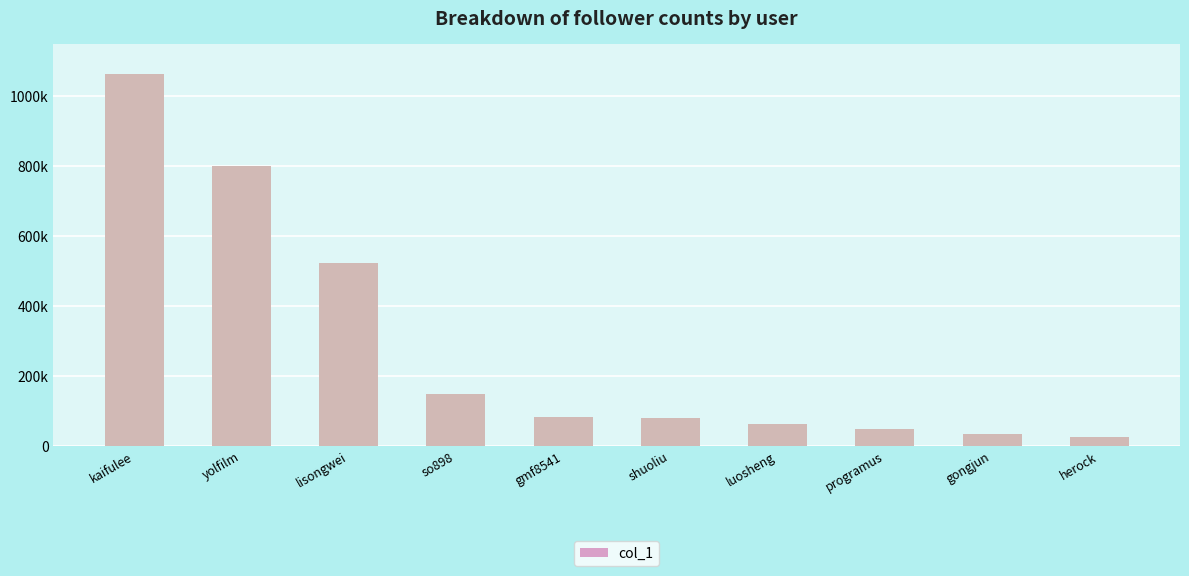

How many data points are above 81036?

4